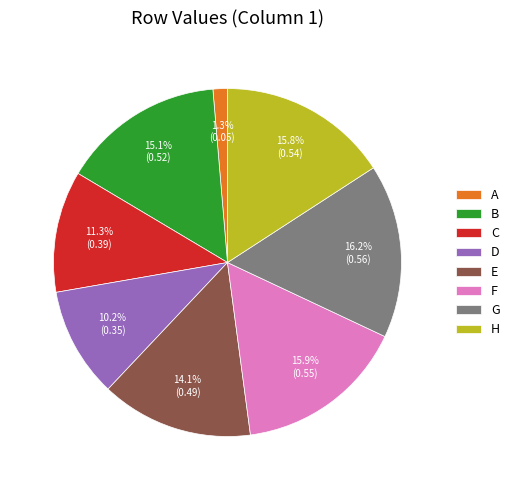

Is B the majority of the pie?

No